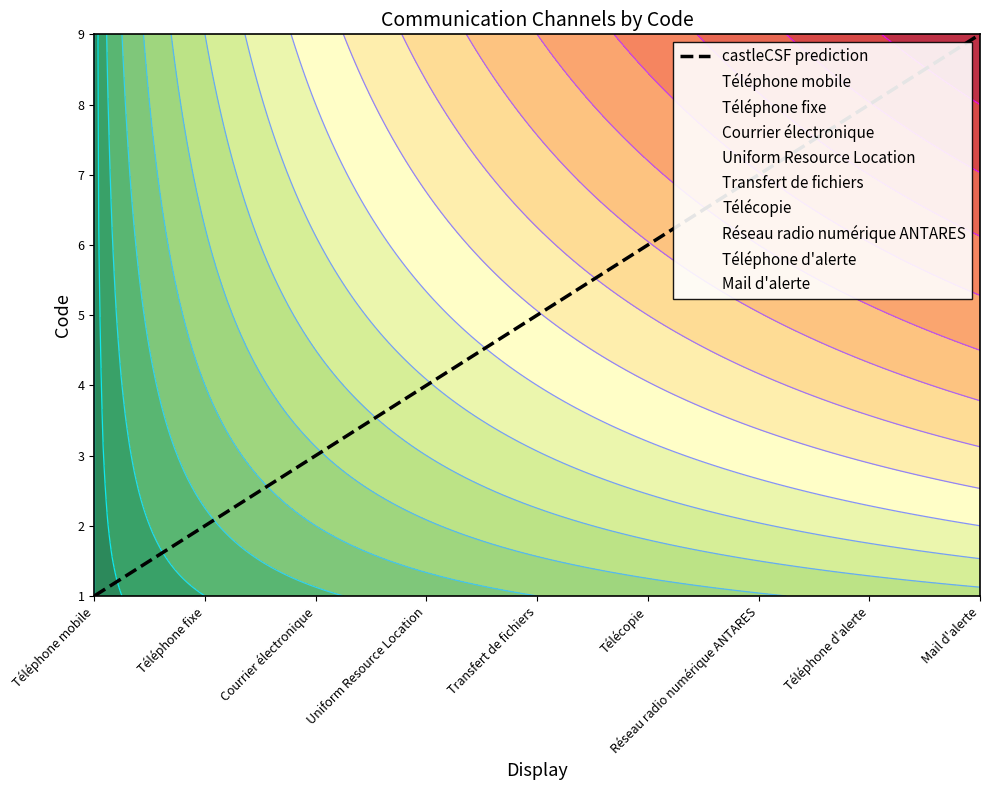

Between Mail d'alerte and Téléphone d'alerte, which is larger?

Mail d'alerte